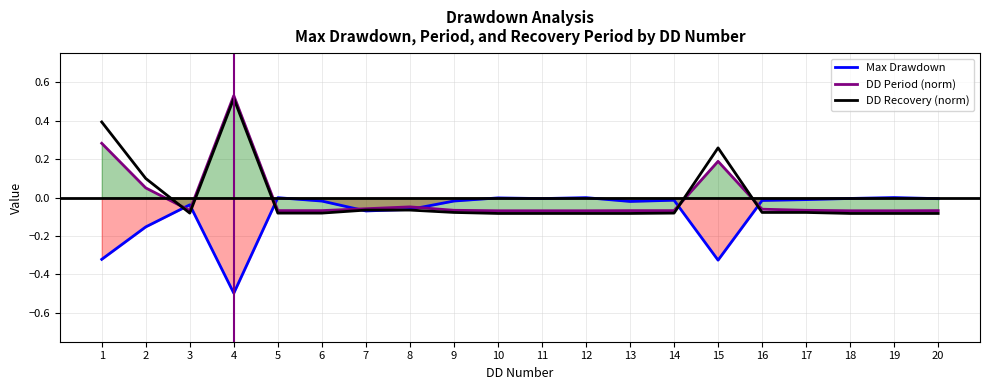

At which category is the sum across all series the highest?

4